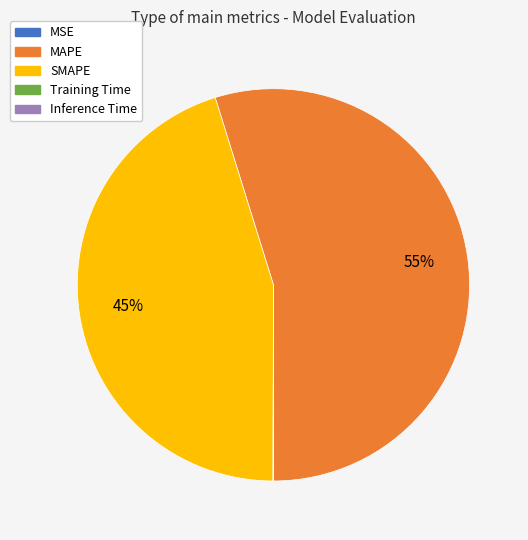

The MAPE slice represents 55% of the pie. True or false?

True